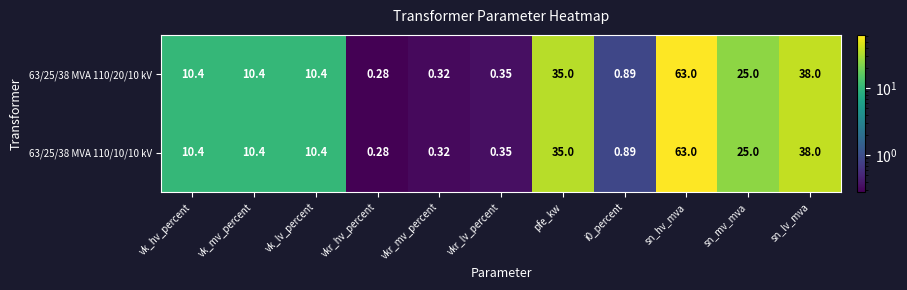

At which category is the sum across all series the highest?

sn_hv_mva